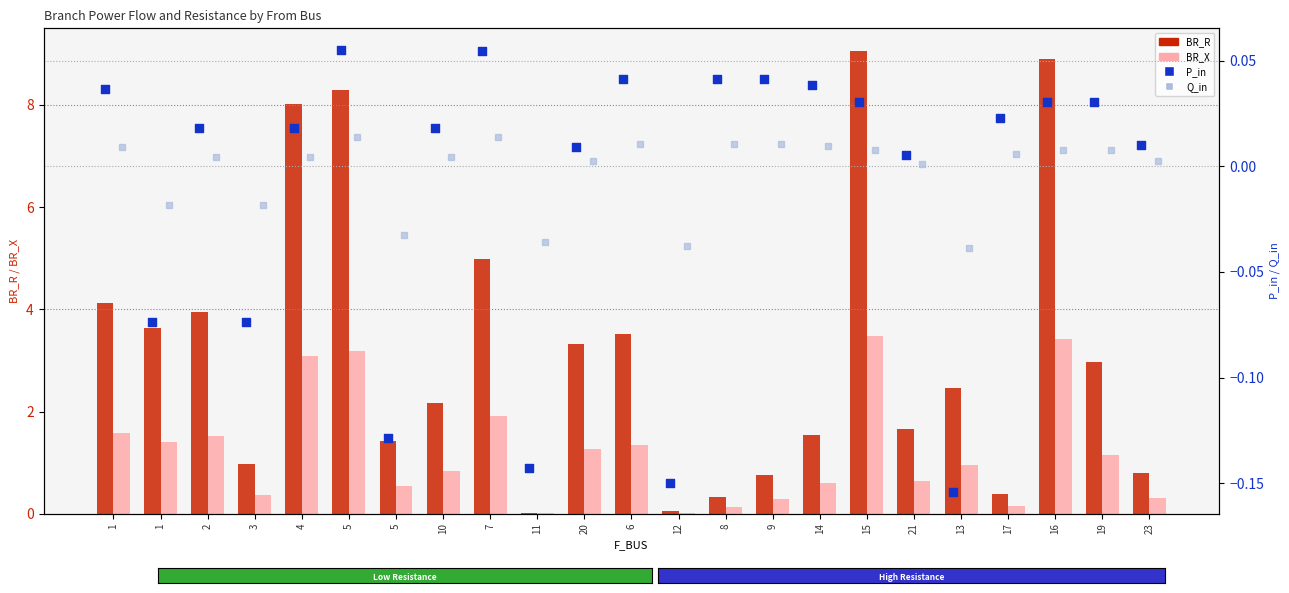

Which series reaches the maximum Y coordinate?

BR_R